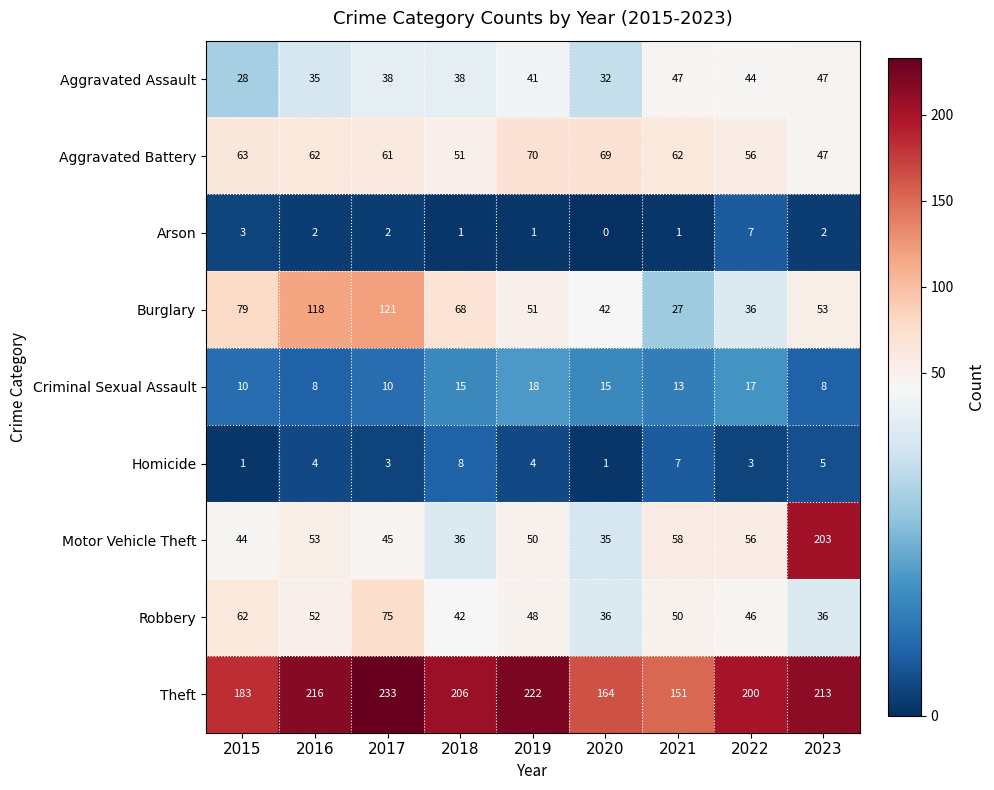

Which series has the largest range (max minus min)?

Motor Vehicle Theft